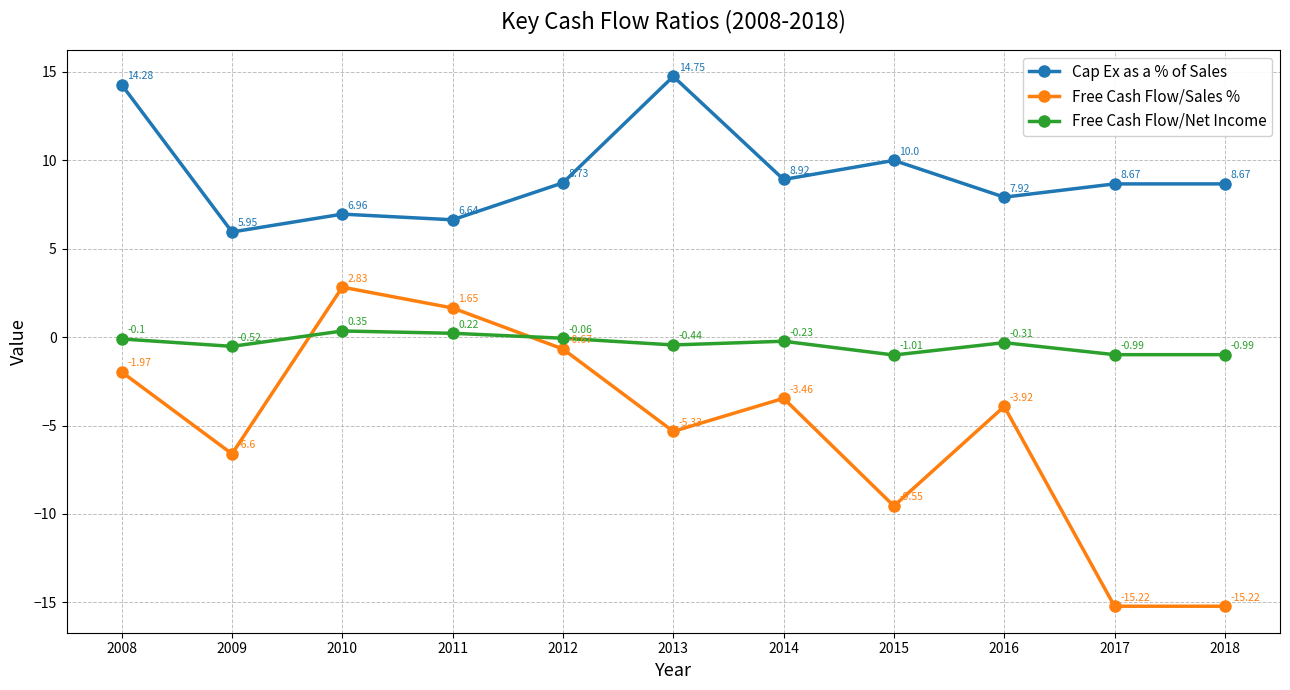

What are all the series names shown in the legend?

Cap Ex as a % of Sales, Free Cash Flow/Sales %, Free Cash Flow/Net Income